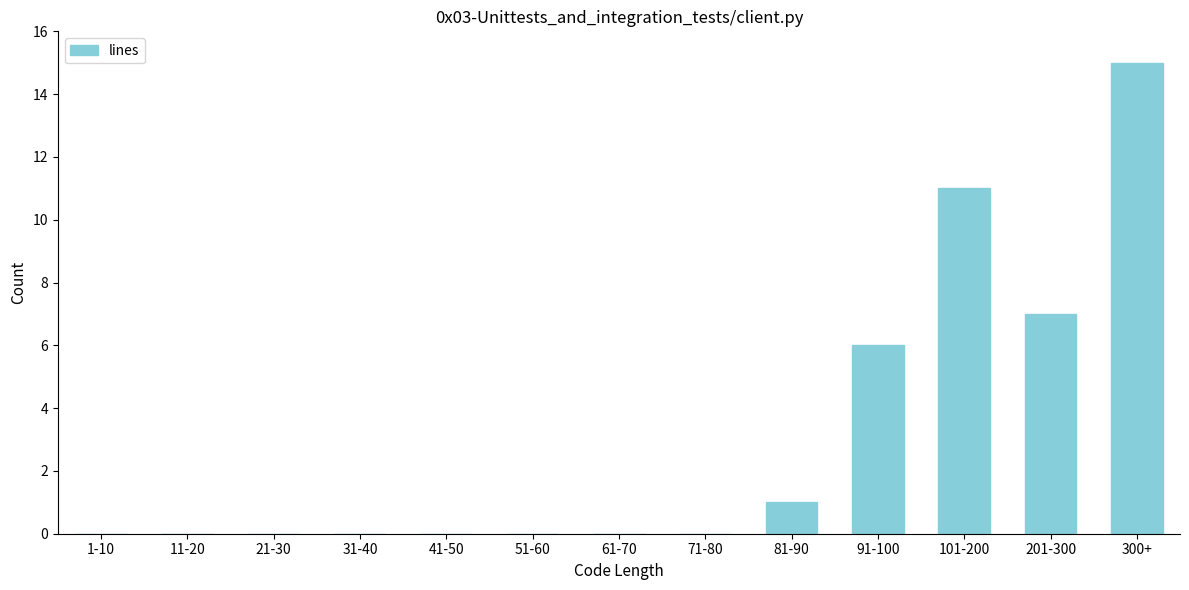

Reading left to right, transcribe all the data shown in this chart.

1-10=0	11-20=0	21-30=0	31-40=0	41-50=0	51-60=0	61-70=0	71-80=0	81-90=1	91-100=6	101-200=11	201-300=7	300+=15